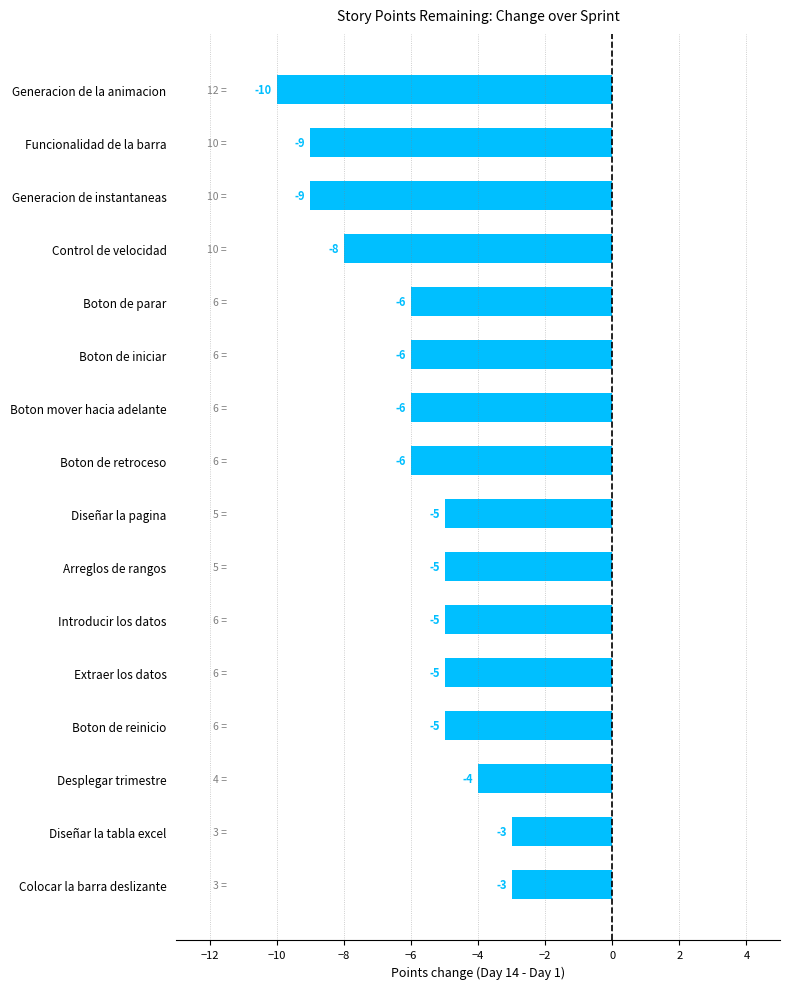

What is the sum of the values at Boton de parar and Boton de reinicio?

-11